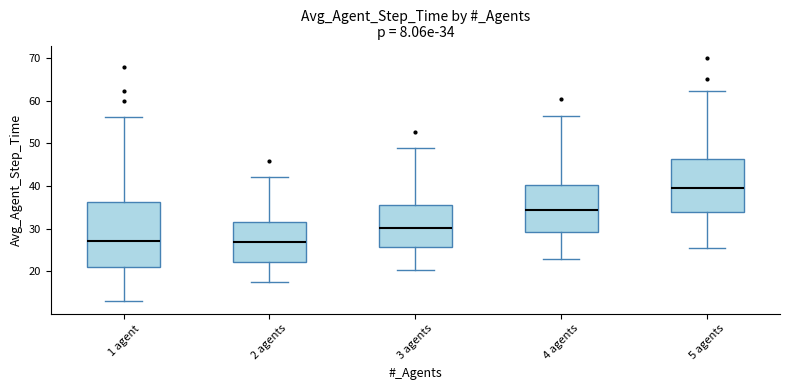

Comparing the boxes themselves (not the whiskers), which one is the tallest?

1 agent